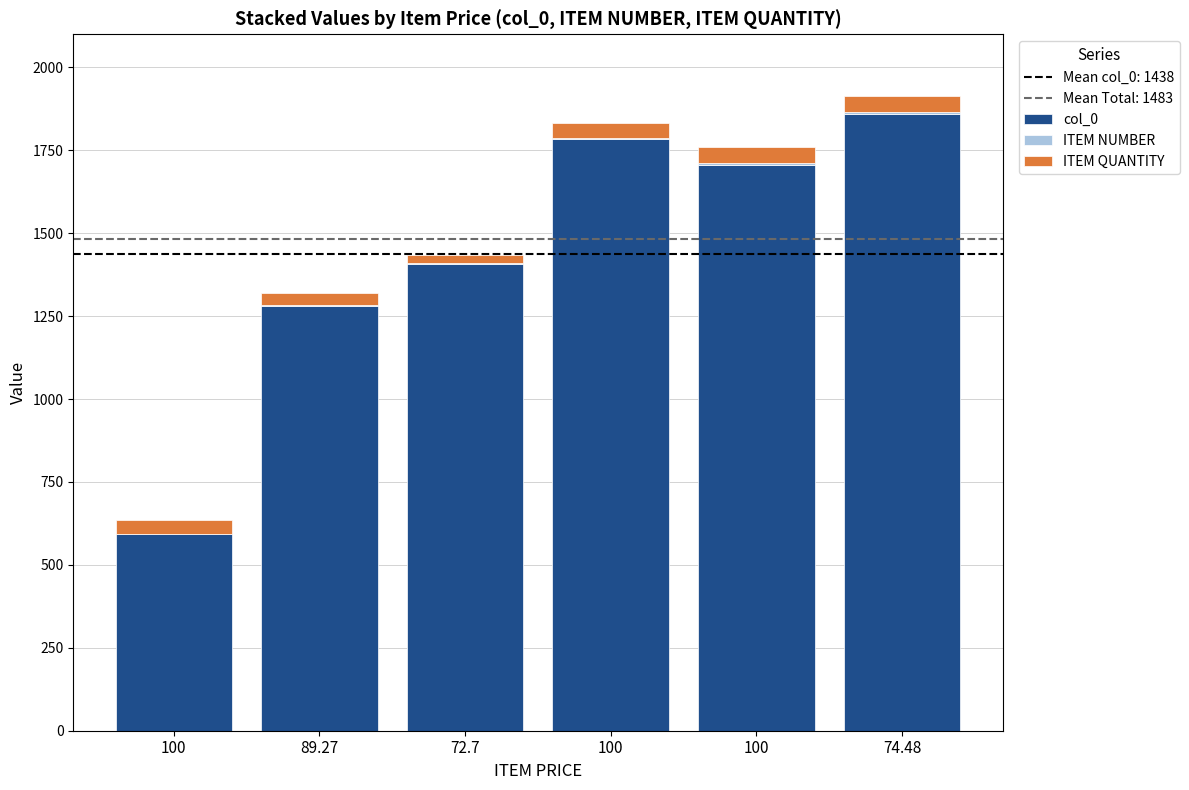

Are the bars grouped side by side (vs. stacked)?

No